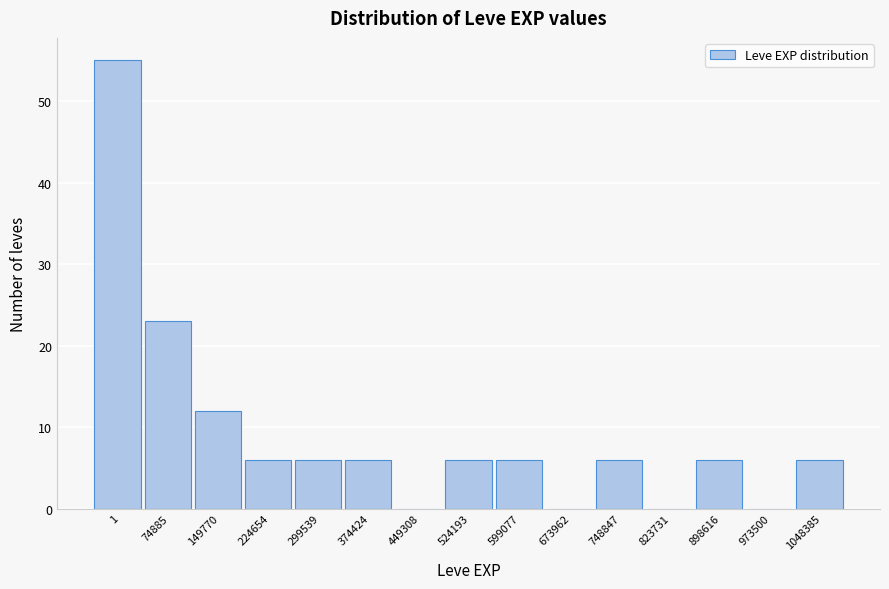

Reading left to right, extract all data points from this chart.

1=55	74885=23	149770=12	224654=6	299539=6	374424=6	449308=0	524193=6	599077=6	673962=0	748847=6	823731=0	898616=6	973500=0	1048385=6